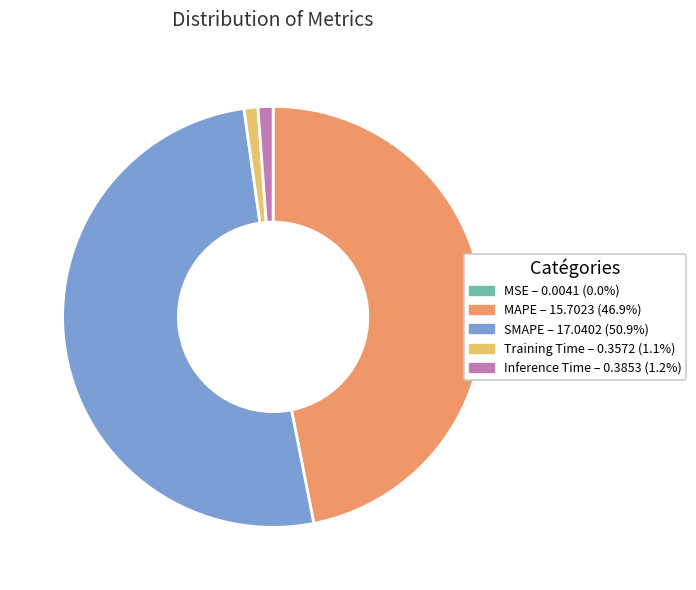

Is there a majority slice in this chart?

Yes